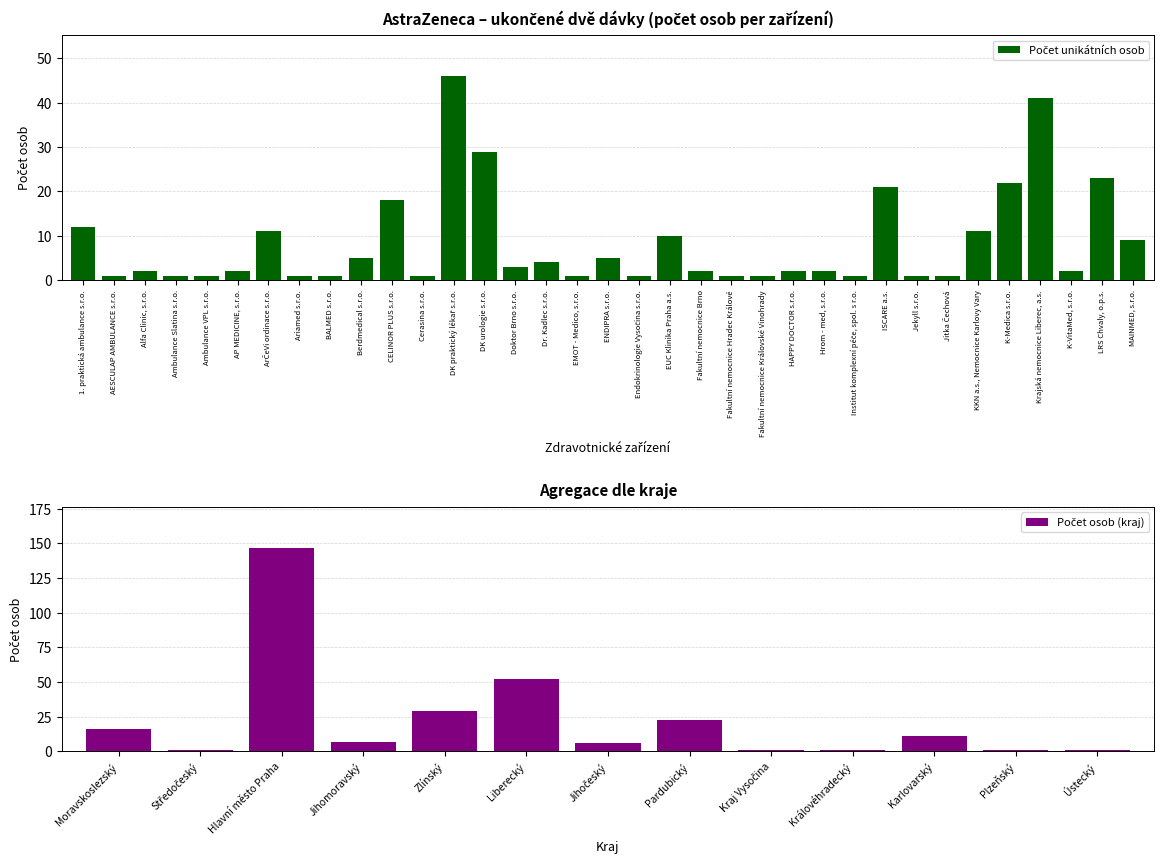

How many bars are there in total?

35